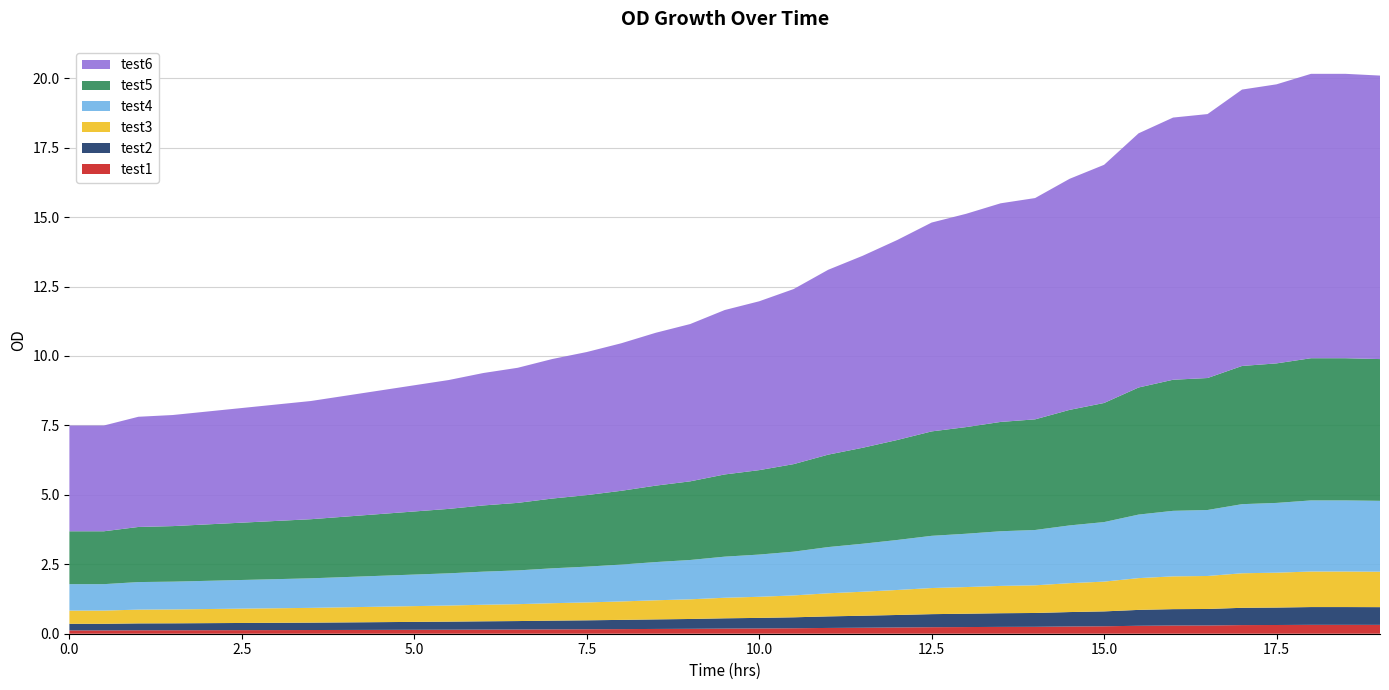

Reading left to right, extract all data points from this chart.

test1: 0.1	0.1	0.1	0.1	0.1	0.1	0.1	0.1	0.1	0.1	0.1	0.1	0.1	0.2	0.2	0.2	0.2	0.2	0.2	0.2	0.2	0.2	0.2	0.2	0.2	0.2	0.2	0.2	0.2	0.3	0.3	0.3	0.3	0.3	0.3	0.3	0.3	0.3	0.3
test2: 0.2	0.2	0.2	0.2	0.3	0.3	0.3	0.3	0.3	0.3	0.3	0.3	0.3	0.3	0.3	0.3	0.3	0.3	0.4	0.4	0.4	0.4	0.4	0.4	0.5	0.5	0.5	0.5	0.5	0.5	0.5	0.6	0.6	0.6	0.6	0.6	0.6	0.6	0.6
test3: 0.5	0.5	0.5	0.5	0.5	0.5	0.5	0.5	0.5	0.6	0.6	0.6	0.6	0.6	0.6	0.6	0.7	0.7	0.7	0.7	0.8	0.8	0.8	0.9	0.9	0.9	1.0	1.0	1.0	1.0	1.1	1.1	1.2	1.2	1.2	1.3	1.3	1.3	1.3
test4: 1.0	1.0	1.0	1.0	1.0	1.0	1.0	1.1	1.1	1.1	1.1	1.2	1.2	1.2	1.3	1.3	1.3	1.4	1.4	1.5	1.5	1.6	1.7	1.7	1.8	1.9	1.9	2.0	2.0	2.1	2.1	2.3	2.4	2.4	2.5	2.5	2.6	2.6	2.6
test5: 1.9	1.9	2.0	2.0	2.0	2.1	2.1	2.1	2.2	2.2	2.3	2.3	2.4	2.4	2.5	2.6	2.7	2.8	2.8	3.0	3.0	3.2	3.3	3.5	3.6	3.8	3.8	3.9	4.0	4.2	4.3	4.6	4.7	4.8	5.0	5.0	5.1	5.1	5.1
test6: 3.8	3.8	4.0	4.0	4.1	4.1	4.2	4.3	4.4	4.4	4.5	4.6	4.8	4.9	5.0	5.2	5.3	5.5	5.7	5.9	6.1	6.3	6.7	6.9	7.2	7.5	7.7	7.9	8.0	8.3	8.6	9.2	9.4	9.5	10.0	10.0	10.2	10.2	10.2